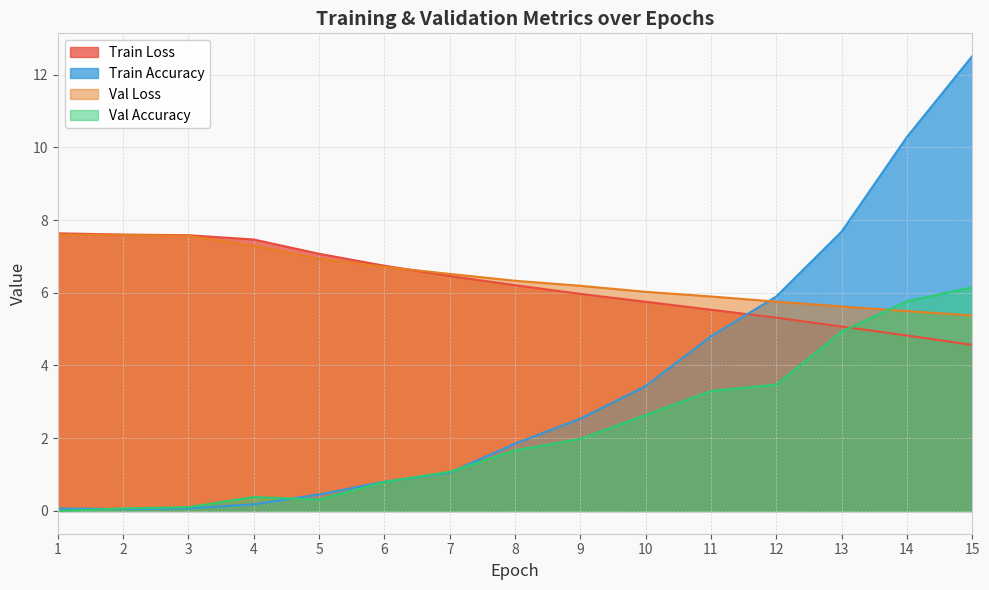

What is the total value across all series at 3?

15.3